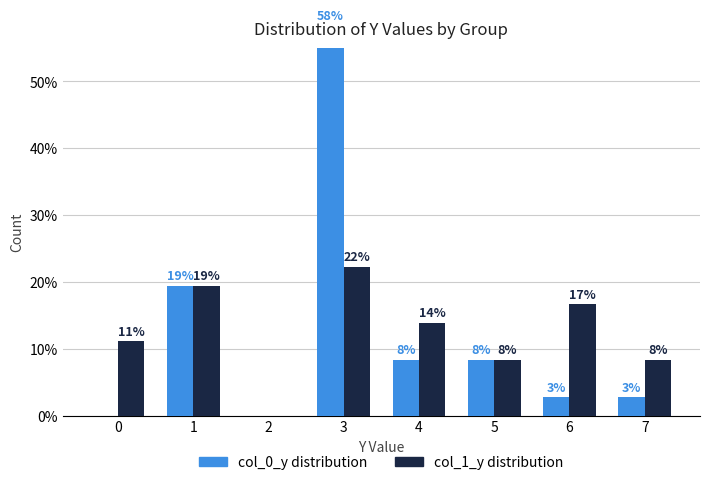

Rank the series at 1 from lowest to highest value.

col_0_y distribution, col_1_y distribution